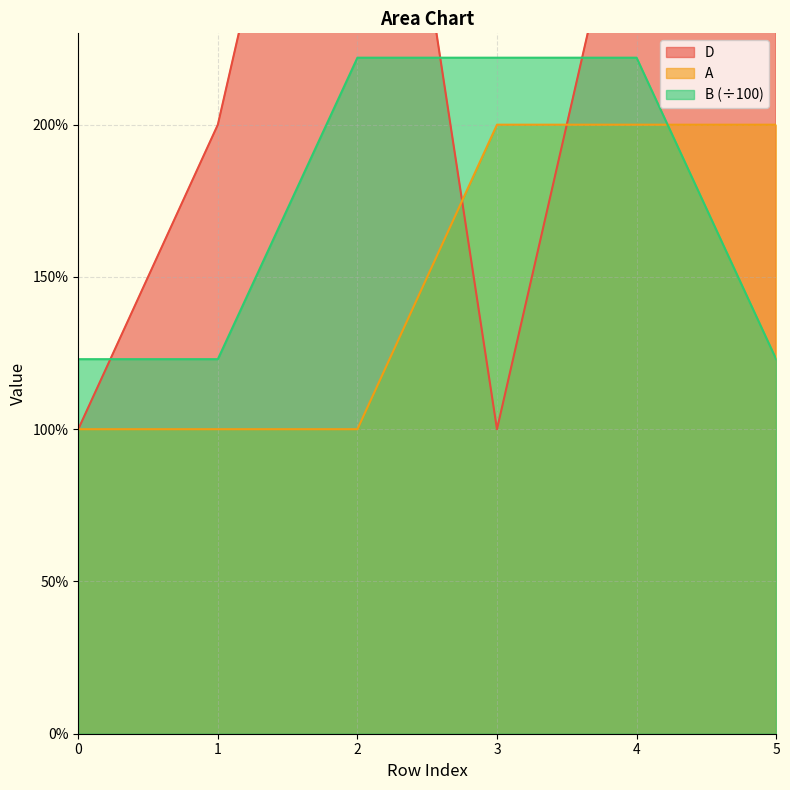

What is the total value across all series at 1?

4.2